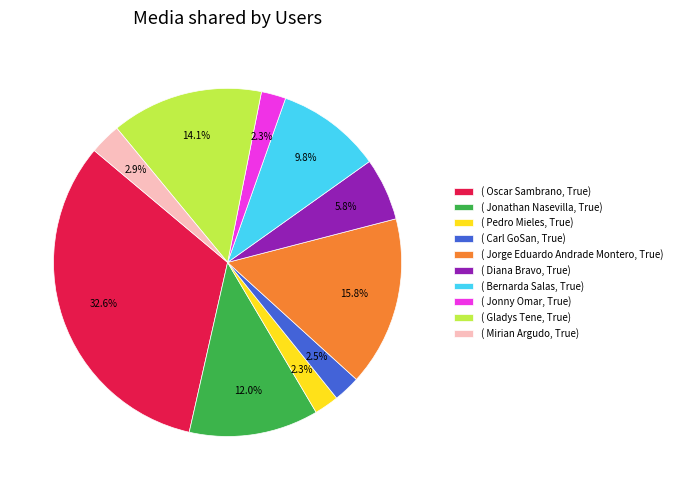

Count the number of slices in the pie.

10